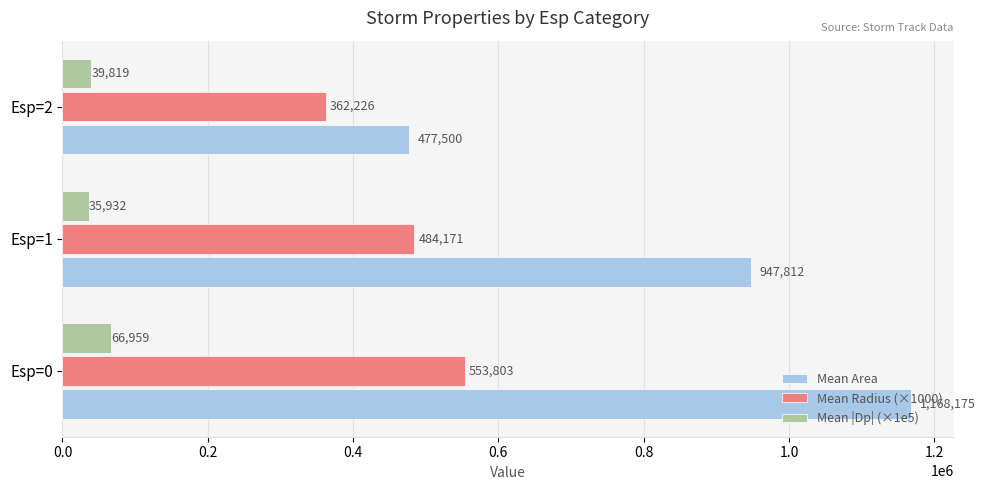

Where is Mean Radius (×1000) nearest to the value 458014?

Esp=1